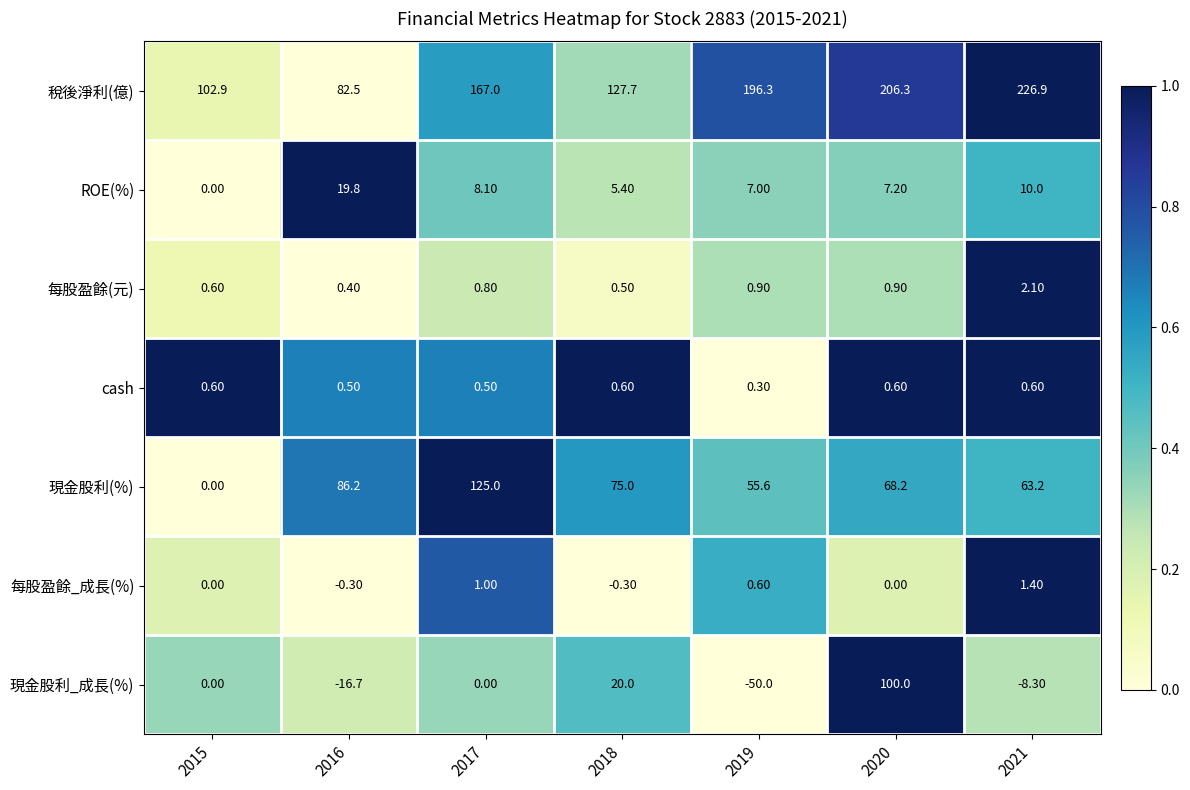

Count the number of data series in this chart.

7